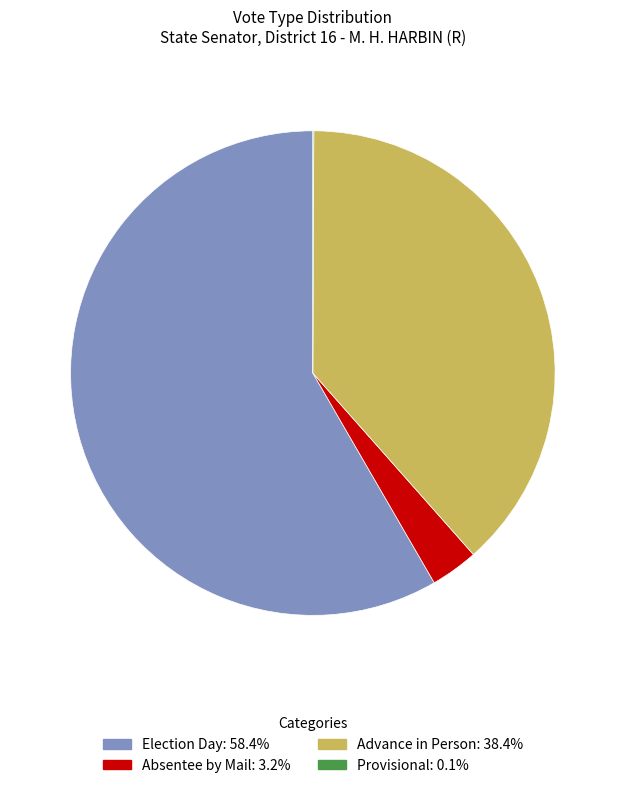

What is the largest slice in the pie chart?

Election Day